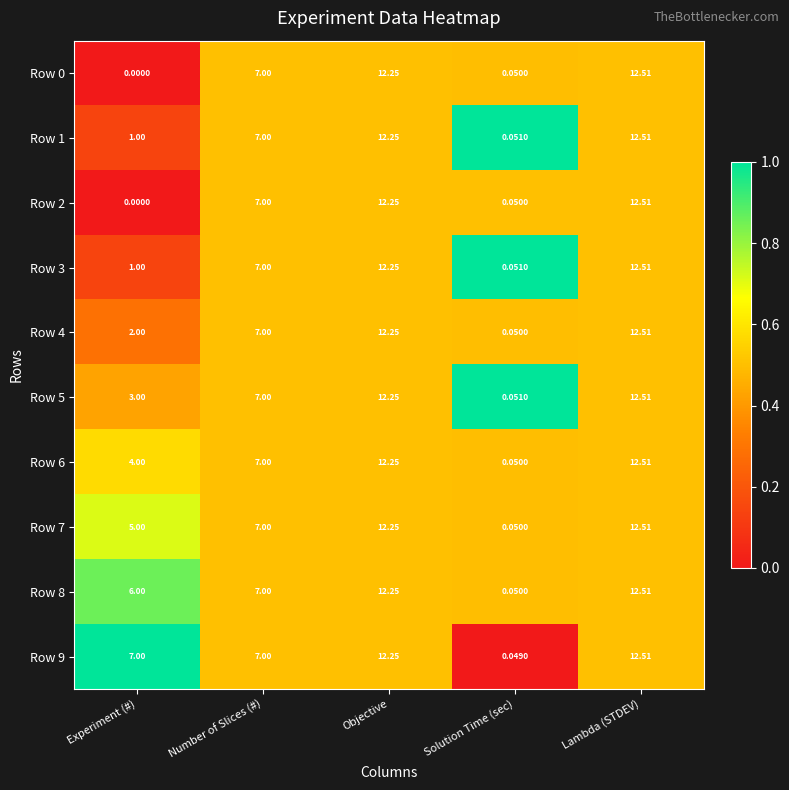

Which category has the highest value across all series?

Lambda (STDEV)